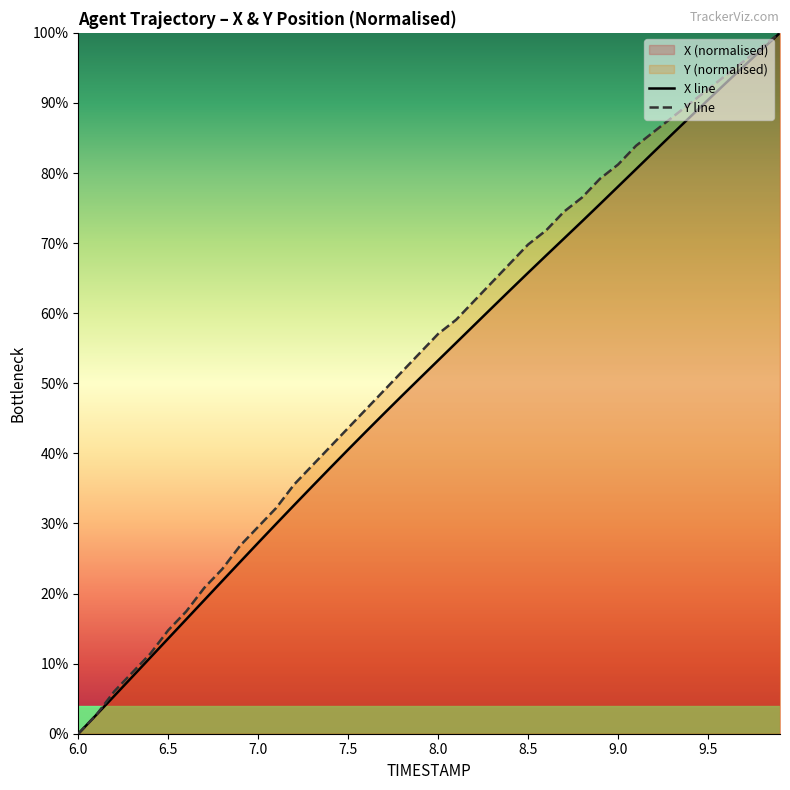

True or false: X line has a value of 53.2 at 7.5.

False